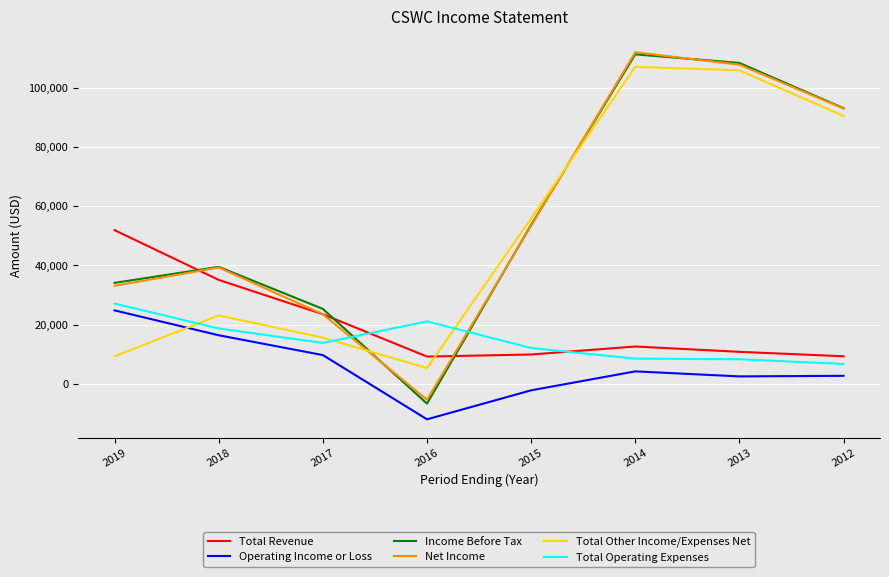

At which label does Total Other Income/Expenses Net reach its minimum?

2016